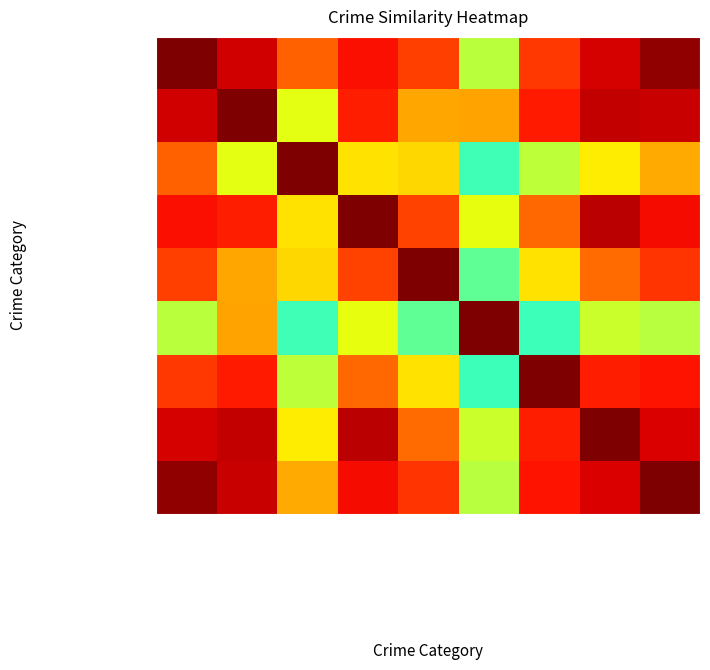

Reading right to left, what are all the values shown in this chart?

Aggravated Assault: Theft=1.0	Robbery=0.9	Motor Vehicle Theft=0.9	Homicide=0.6	Criminal Sexual Assault=0.8	Burglary=0.9	Arson=0.8	Aggravated Battery=0.9	Aggravated Assault=1.0
Aggravated Battery: Theft=0.9	Robbery=0.9	Motor Vehicle Theft=0.9	Homicide=0.7	Criminal Sexual Assault=0.7	Burglary=0.9	Arson=0.6	Aggravated Battery=1.0	Aggravated Assault=0.9
Arson: Theft=0.7	Robbery=0.7	Motor Vehicle Theft=0.6	Homicide=0.4	Criminal Sexual Assault=0.7	Burglary=0.7	Arson=1.0	Aggravated Battery=0.6	Aggravated Assault=0.8
Burglary: Theft=0.9	Robbery=0.9	Motor Vehicle Theft=0.8	Homicide=0.6	Criminal Sexual Assault=0.8	Burglary=1.0	Arson=0.7	Aggravated Battery=0.9	Aggravated Assault=0.9
Criminal Sexual Assault: Theft=0.9	Robbery=0.8	Motor Vehicle Theft=0.7	Homicide=0.5	Criminal Sexual Assault=1.0	Burglary=0.8	Arson=0.7	Aggravated Battery=0.7	Aggravated Assault=0.8
Homicide: Theft=0.6	Robbery=0.6	Motor Vehicle Theft=0.4	Homicide=1.0	Criminal Sexual Assault=0.5	Burglary=0.6	Arson=0.4	Aggravated Battery=0.7	Aggravated Assault=0.6
Motor Vehicle Theft: Theft=0.9	Robbery=0.9	Motor Vehicle Theft=1.0	Homicide=0.4	Criminal Sexual Assault=0.7	Burglary=0.8	Arson=0.6	Aggravated Battery=0.9	Aggravated Assault=0.9
Robbery: Theft=0.9	Robbery=1.0	Motor Vehicle Theft=0.9	Homicide=0.6	Criminal Sexual Assault=0.8	Burglary=0.9	Arson=0.7	Aggravated Battery=0.9	Aggravated Assault=0.9
Theft: Theft=1.0	Robbery=0.9	Motor Vehicle Theft=0.9	Homicide=0.6	Criminal Sexual Assault=0.9	Burglary=0.9	Arson=0.7	Aggravated Battery=0.9	Aggravated Assault=1.0